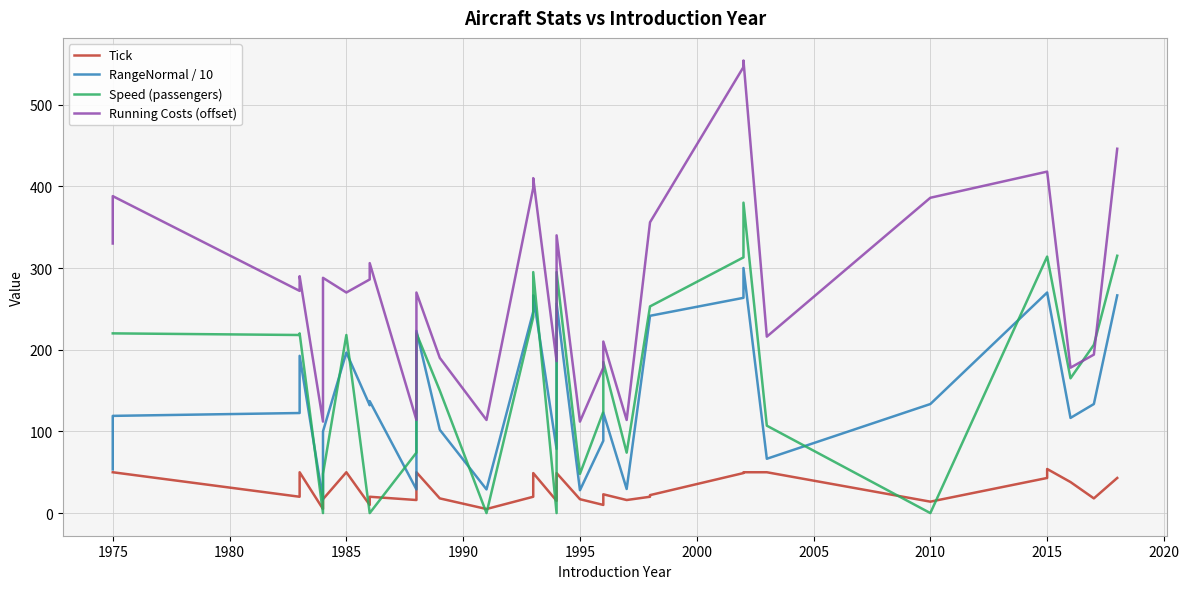

How many lines are shown in the chart?

4